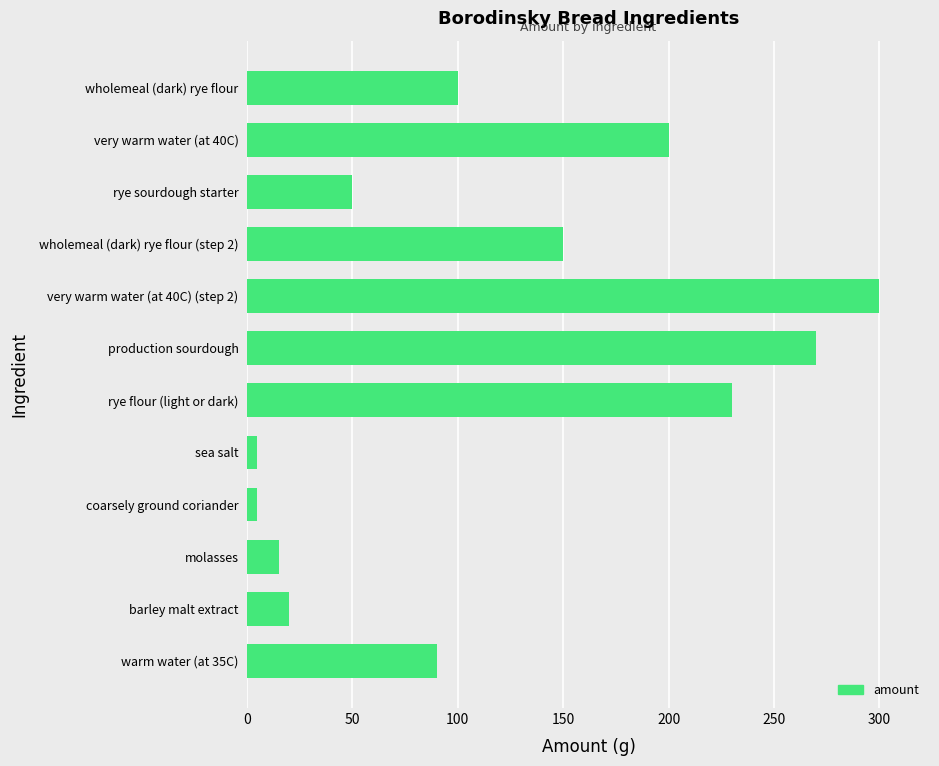

Which has a higher value, production sourdough or sea salt?

production sourdough